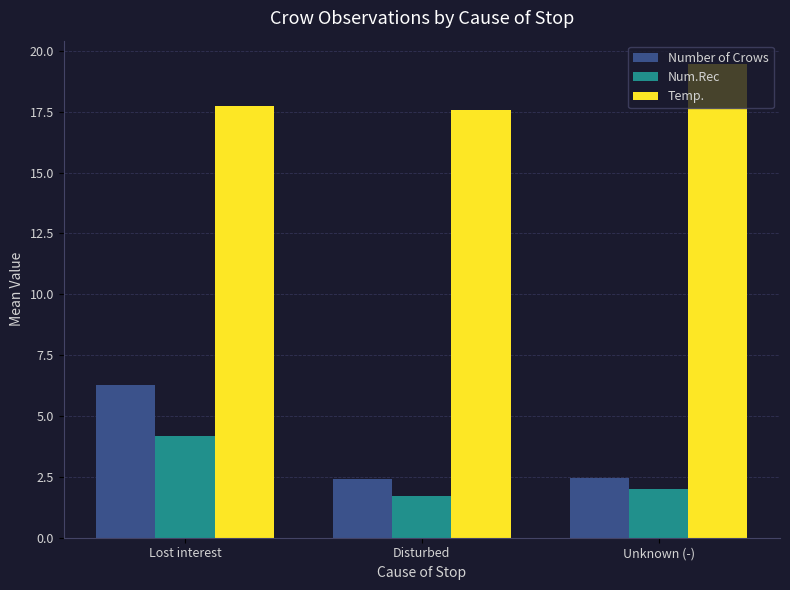

What is the total value across all series at Lost interest?

28.2